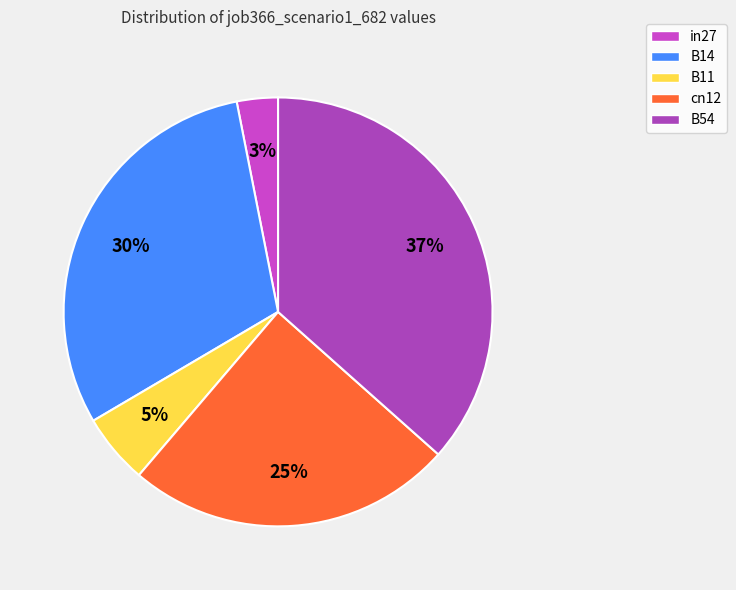

What is the largest slice in the pie chart?

B54